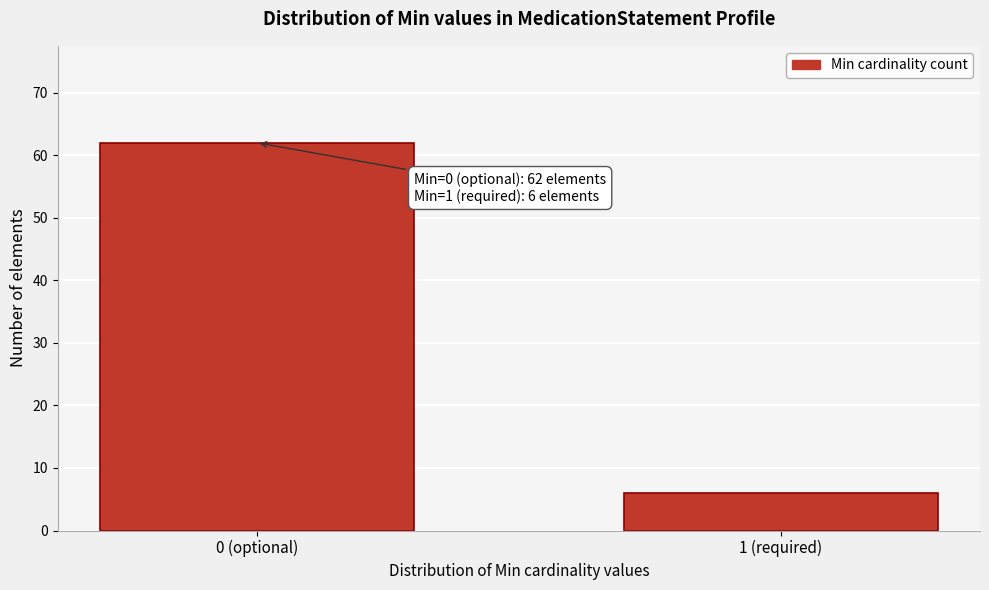

Reading right to left, what are all the values shown in this chart?

6	62